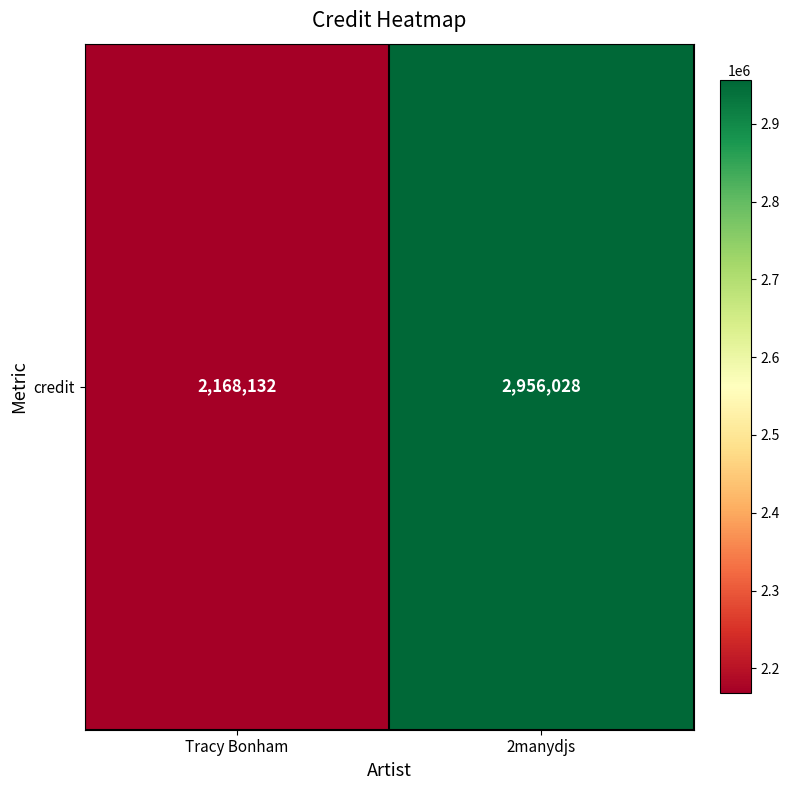

List the labels in order of value, largest first.

2manydjs, Tracy Bonham